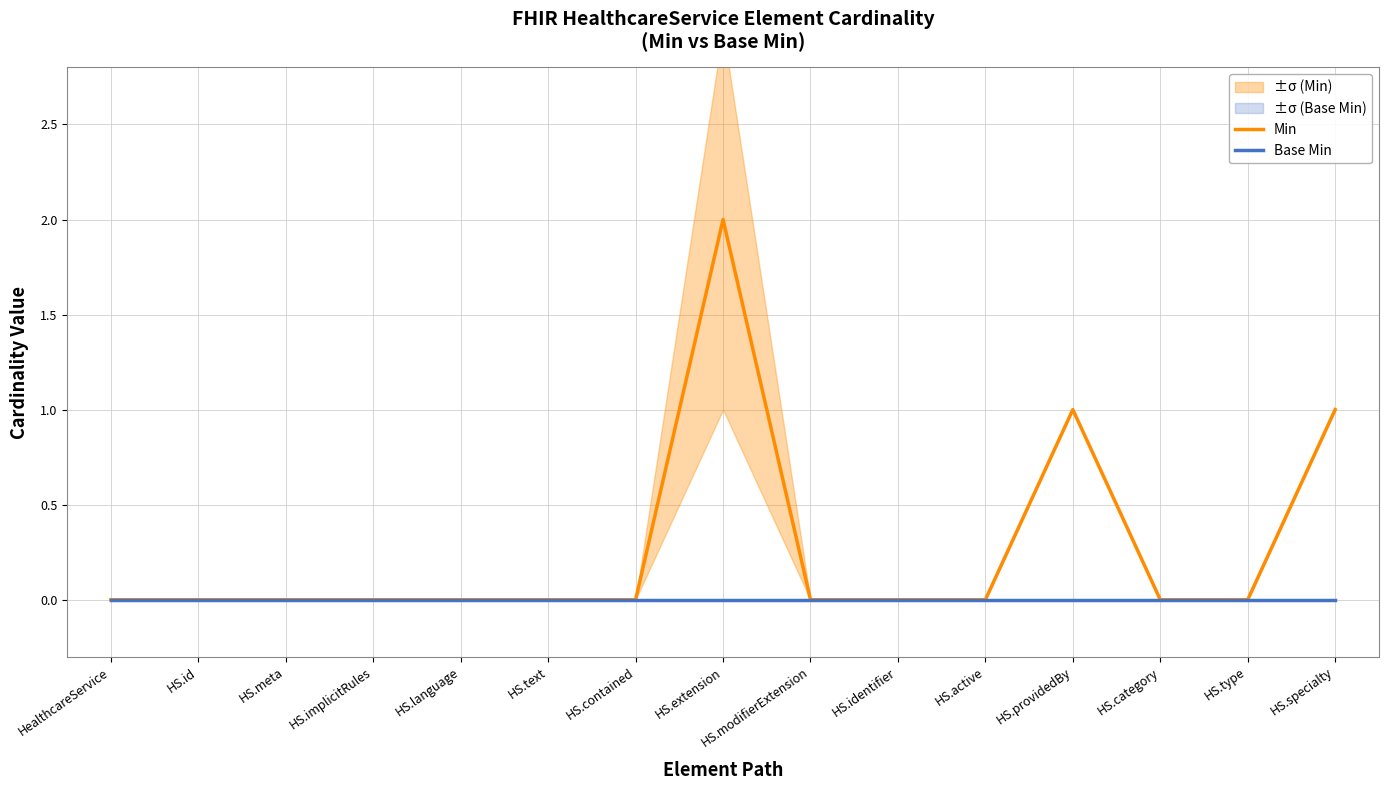

Reading right to left, what are all the values shown in this chart?

Min: 1	0	0	1	0	0	0	2	0	0	0	0	0	0	0
Base Min: 0	0	0	0	0	0	0	0	0	0	0	0	0	0	0